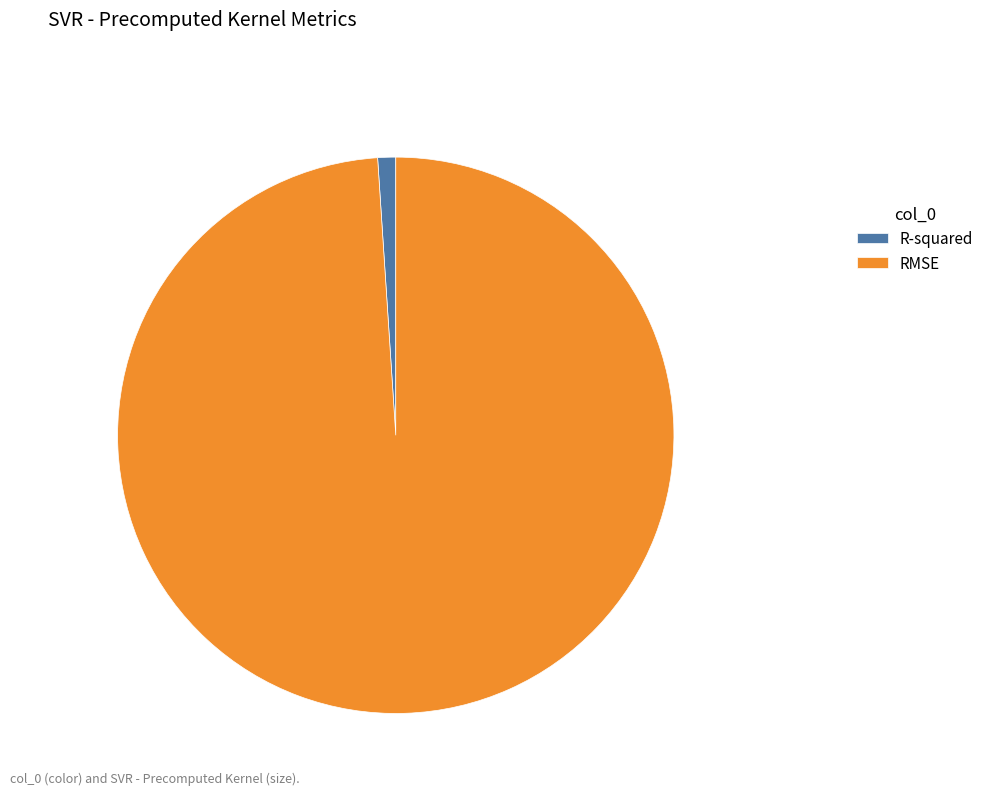

Is it true that R-squared is 8% of the pie?

False